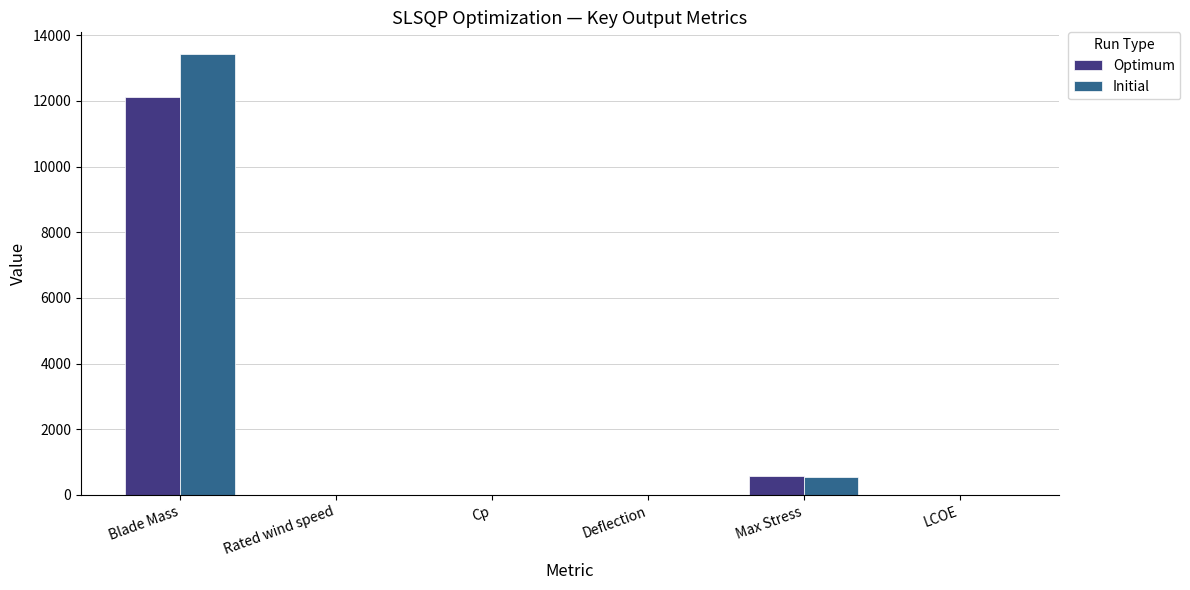

At which category is the sum across all series the highest?

Blade Mass